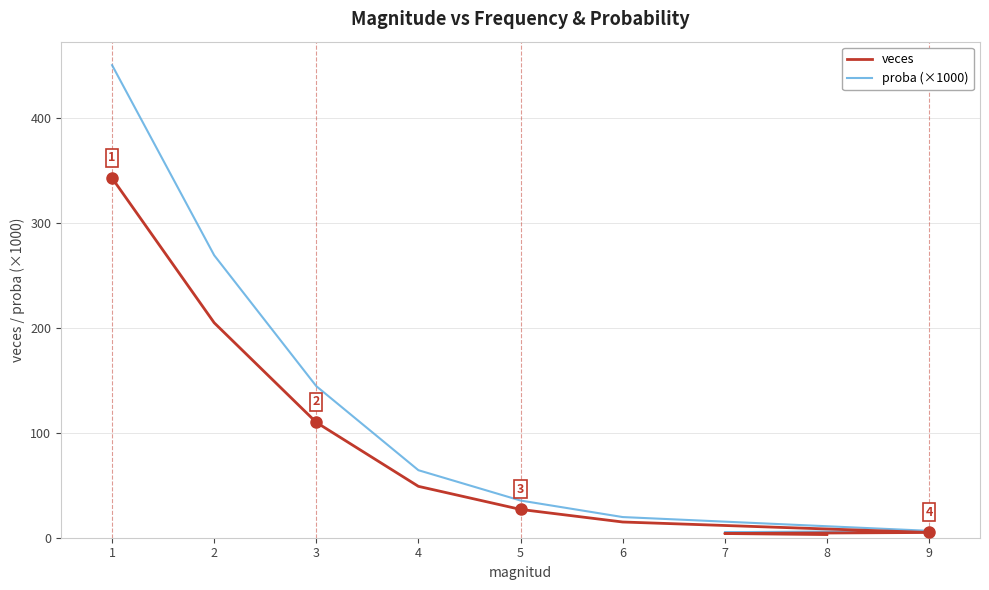

Which category has the lowest value in the veces series?

8